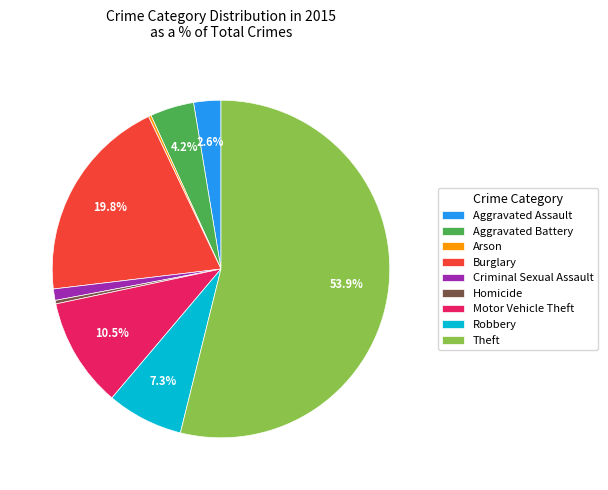

Does Theft account for over 50% of the chart?

Yes